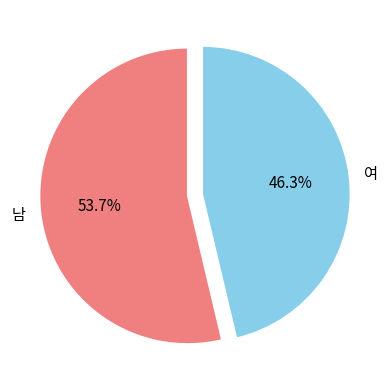

Is there any slice that represents more than half of the pie?

Yes